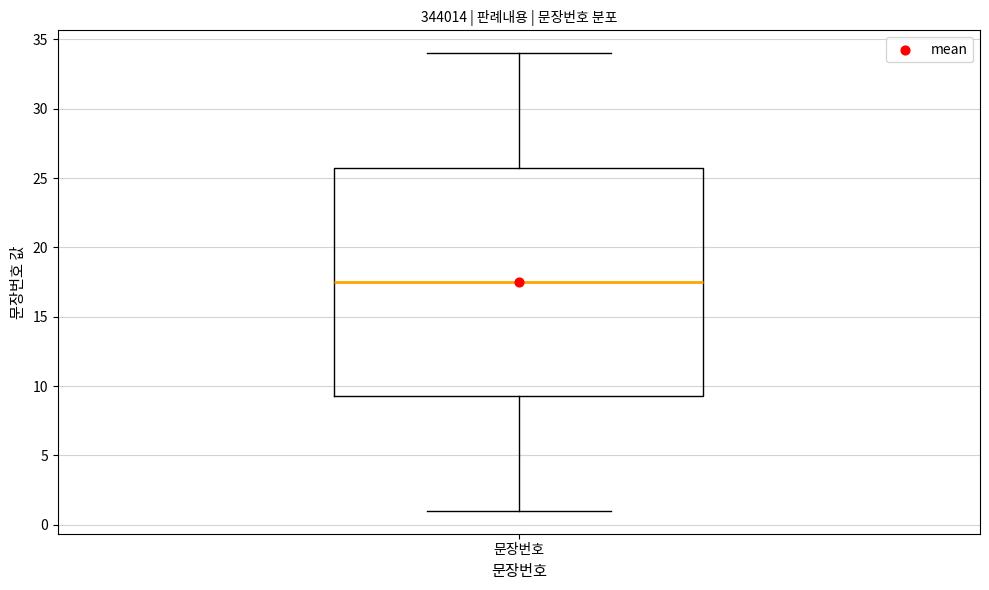

Read this box plot against the y-axis: the position of the median line, the range covered by the box, and the ends of both whiskers. The values are not printed on the chart, so give them approximately, as read against the axis.

median 17.5, box 9.5 to 26.0, whiskers 1.0 to 34.0